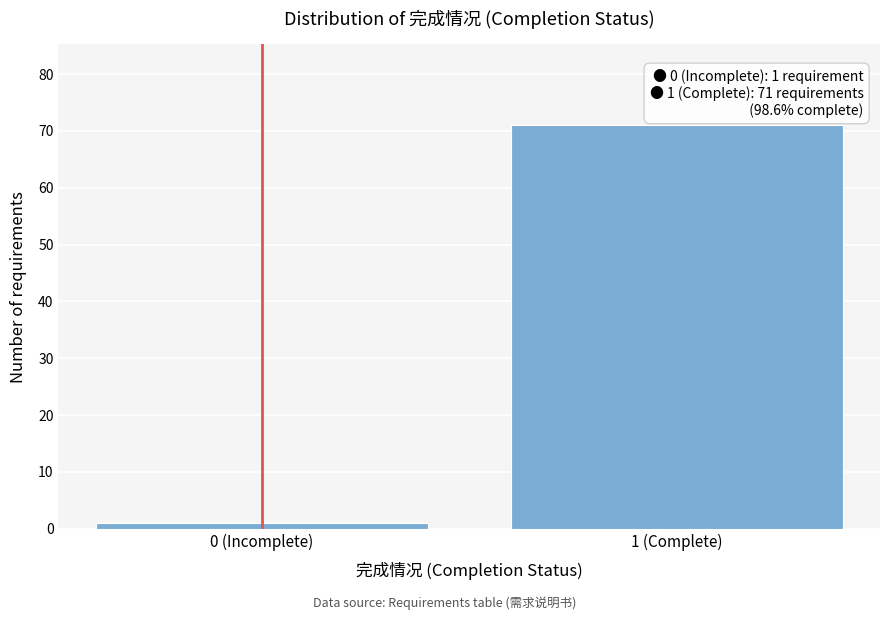

Reading right to left, extract all data points from this chart.

1 (Complete)=71	0 (Incomplete)=1